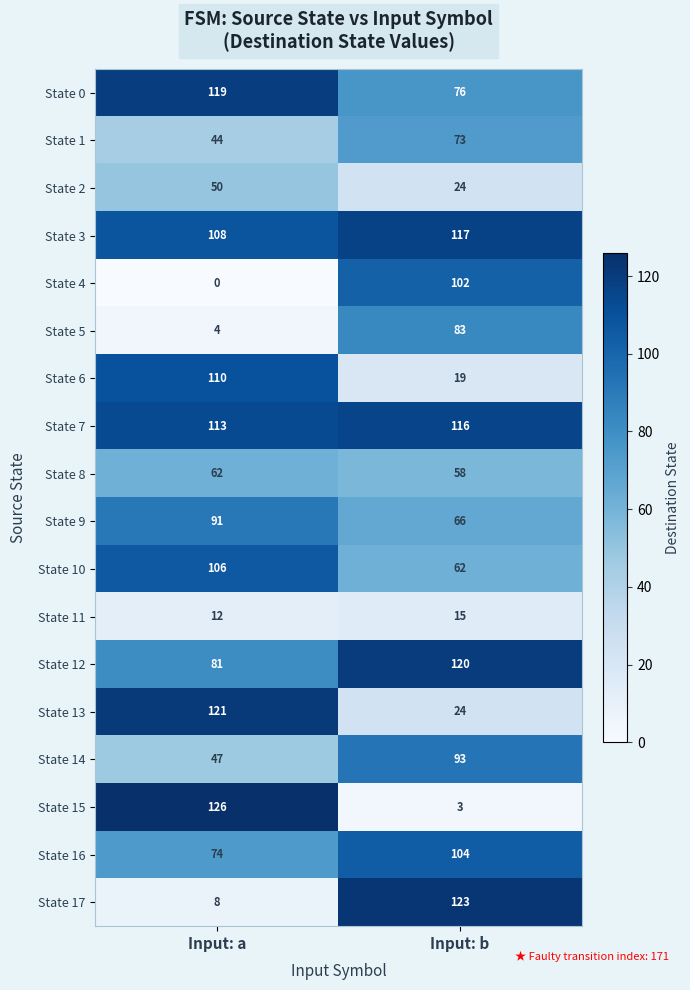

What is the total value across all series at Input: a?

1276